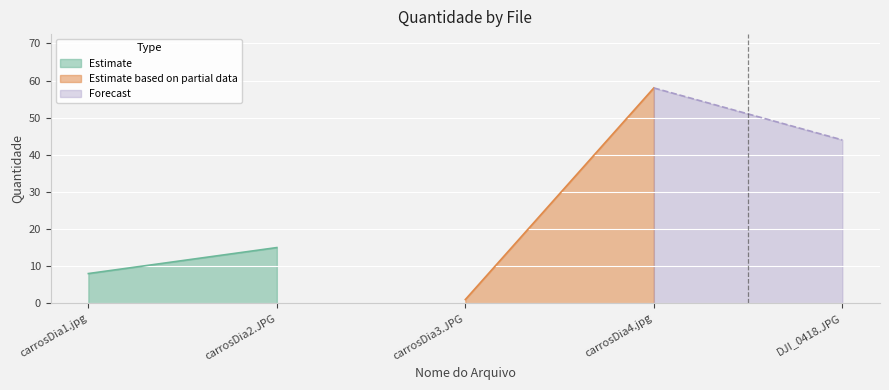

What is the minimum value shown in the chart?

1